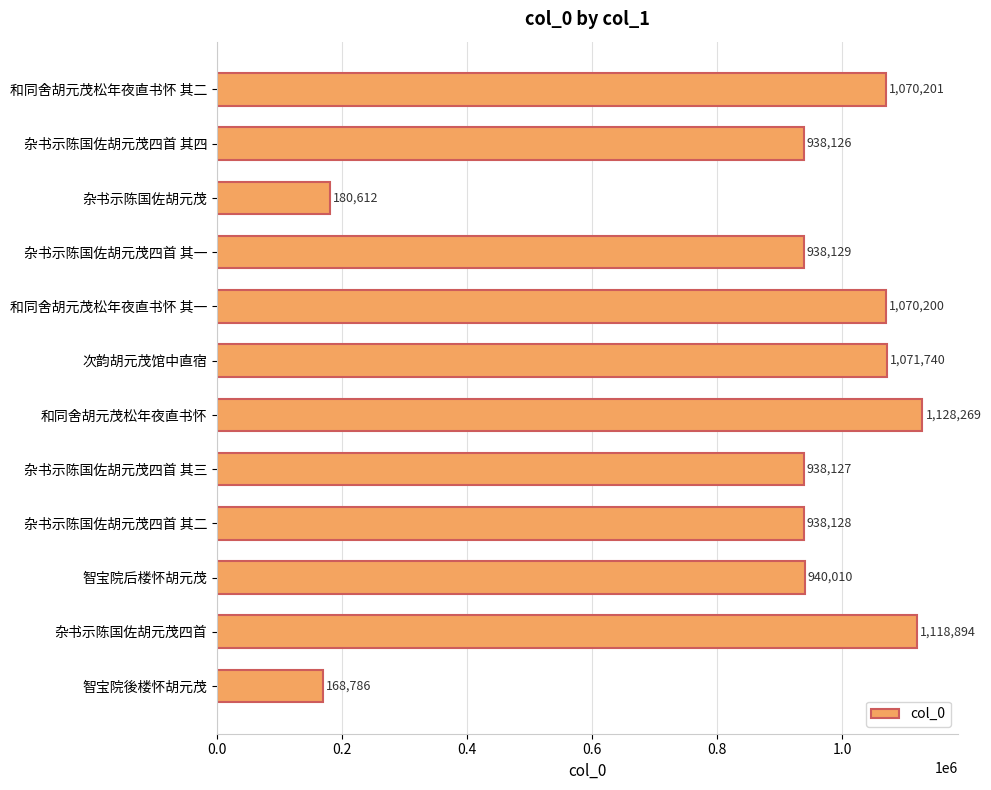

Reading top to bottom, list all the values displayed in this chart.

和同舍胡元茂松年夜直书怀 其二=1070201	杂书示陈国佐胡元茂四首 其四=938126	杂书示陈国佐胡元茂=180612	杂书示陈国佐胡元茂四首 其一=938129	和同舍胡元茂松年夜直书怀 其一=1070200	次韵胡元茂馆中直宿=1071740	和同舍胡元茂松年夜直书怀=1128269	杂书示陈国佐胡元茂四首 其三=938127	杂书示陈国佐胡元茂四首 其二=938128	智宝院后楼怀胡元茂=940010	杂书示陈国佐胡元茂四首=1118894	智宝院後楼怀胡元茂=168786